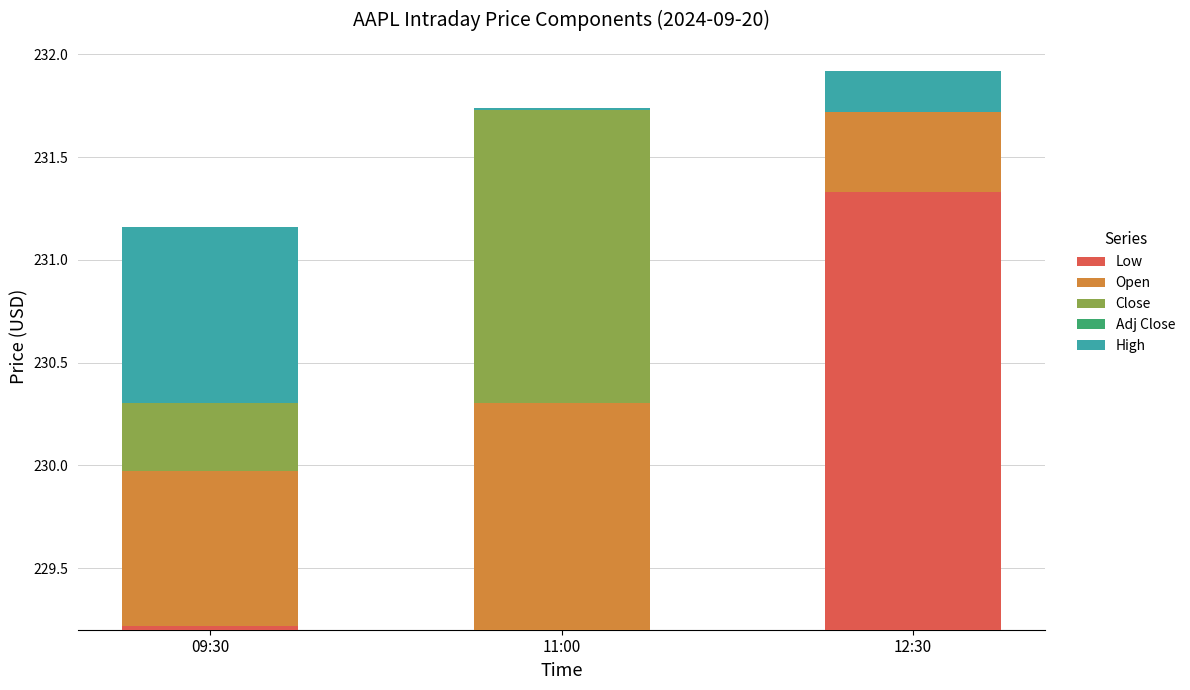

How many bars are there in each group?

5